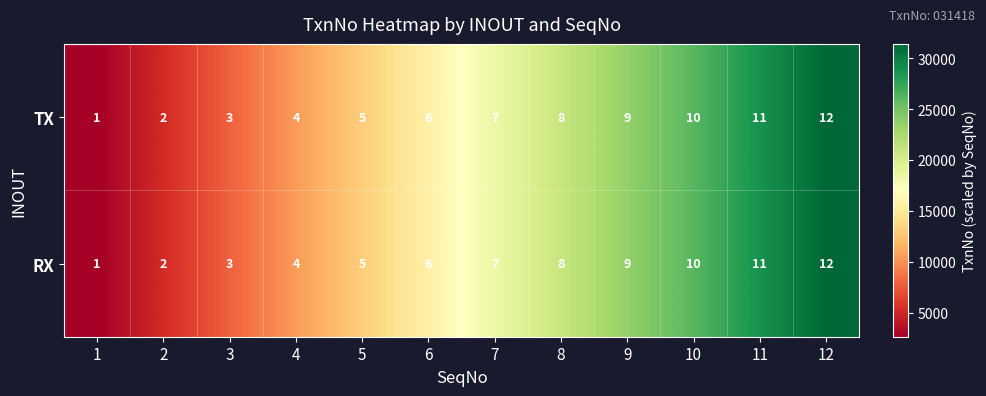

What is the total value across all series at 2?

4